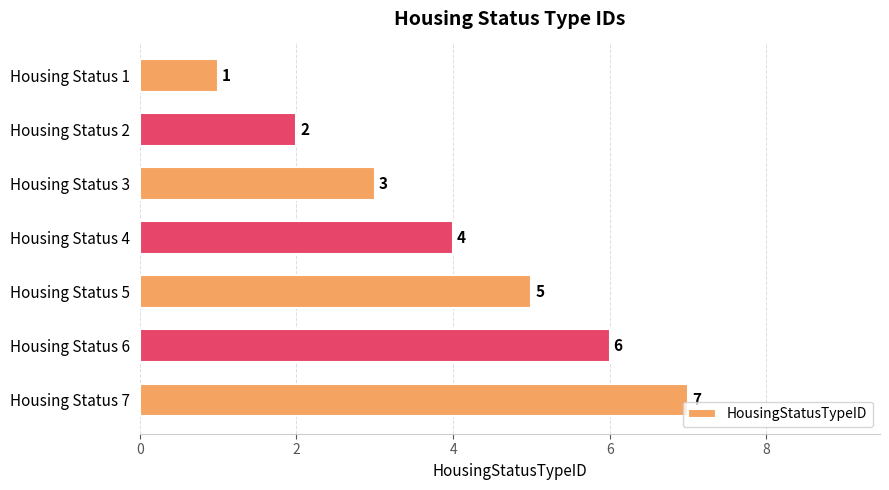

Rank the categories by value from highest to lowest.

Housing Status 7, Housing Status 6, Housing Status 5, Housing Status 4, Housing Status 3, Housing Status 2, Housing Status 1